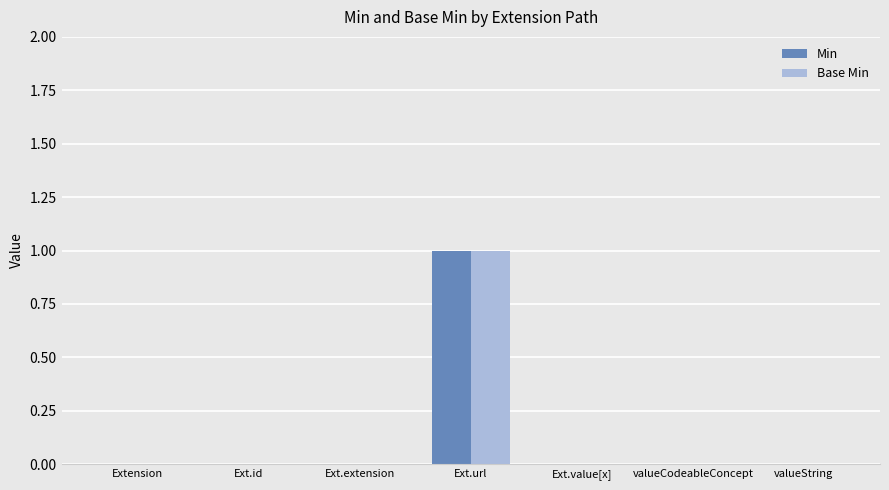

Reading left to right, list all the values displayed in this chart.

Min: 0	0	0	1	0	0	0
Base Min: 0	0	0	1	0	0	0